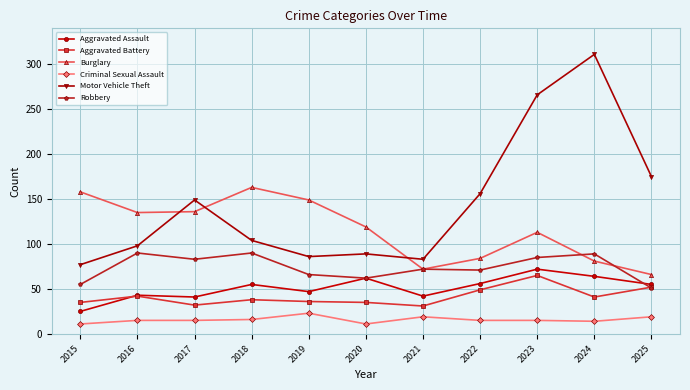

What is the value of the Burglary point at the 10th from the left?

81